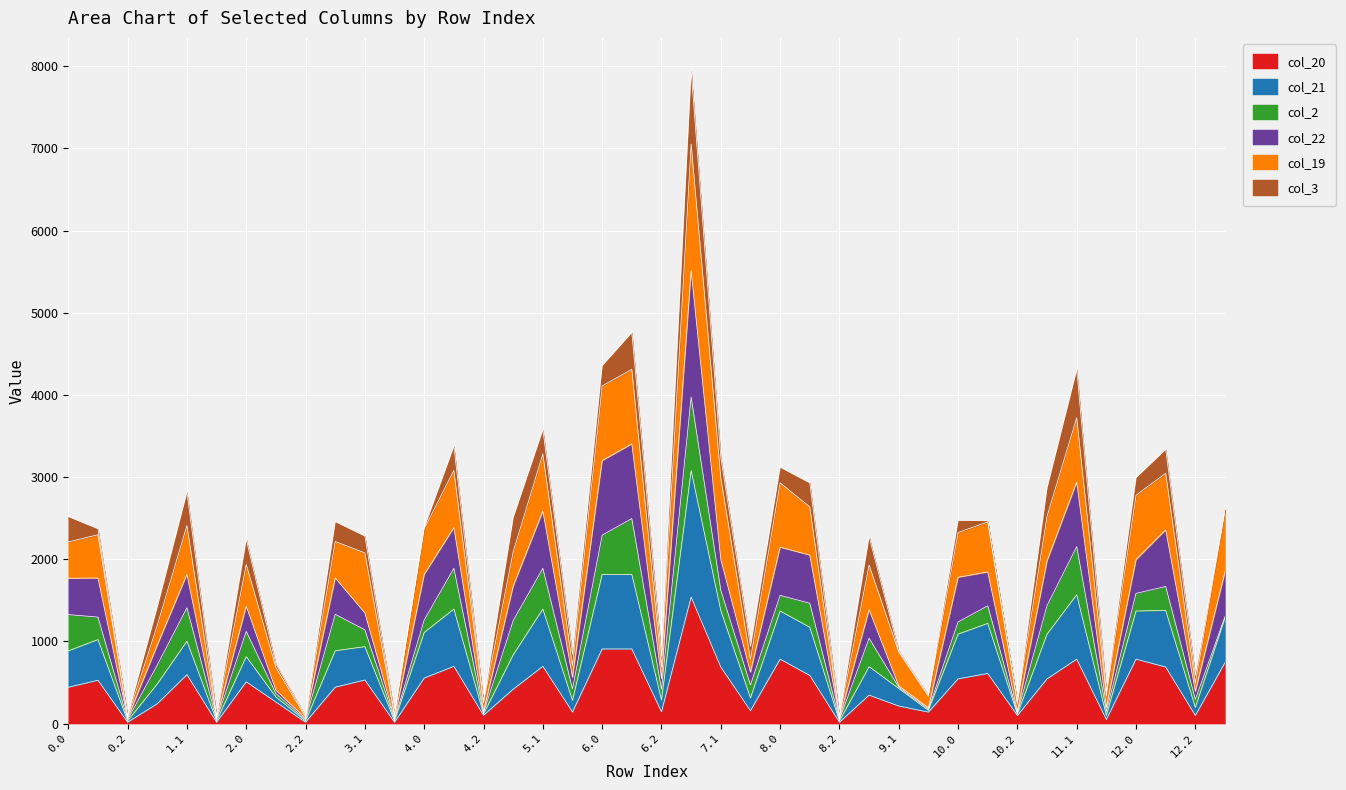

Between 1.1 and 8.1, which is larger?

1.1